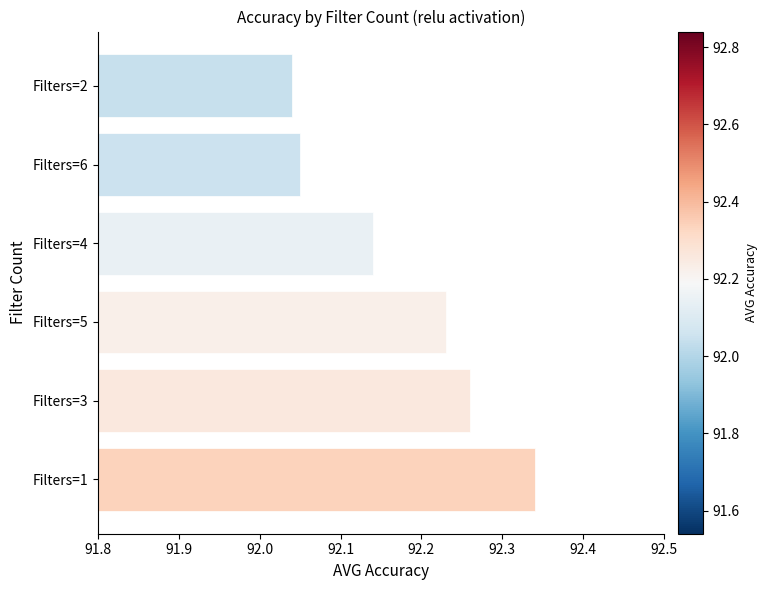

Count the number of data series in this chart.

1